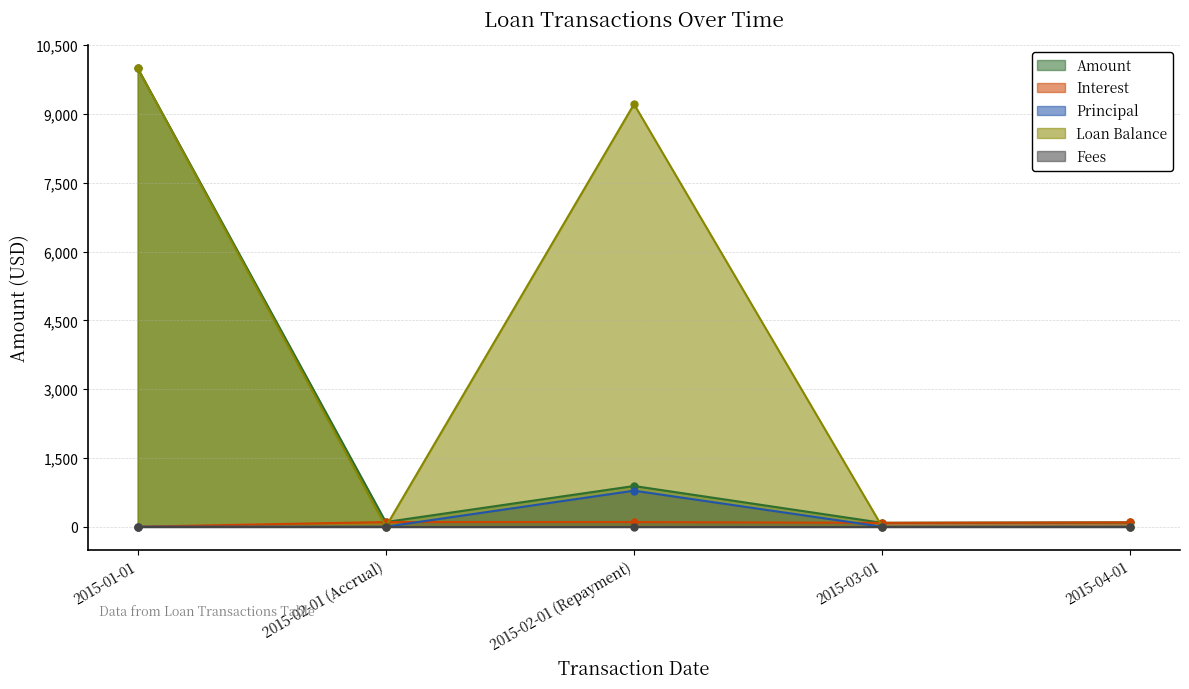

Which series has the largest range (max minus min)?

Loan Balance